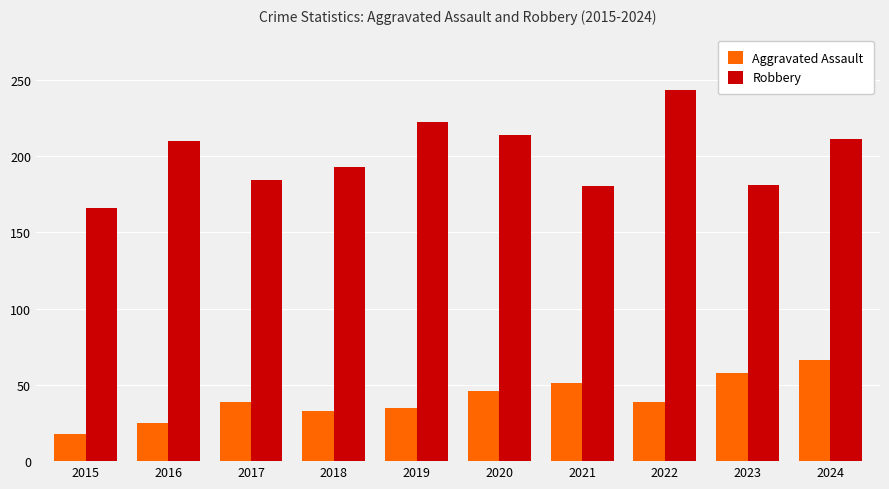

Which series changed the most between 2021 and 2022?

Robbery